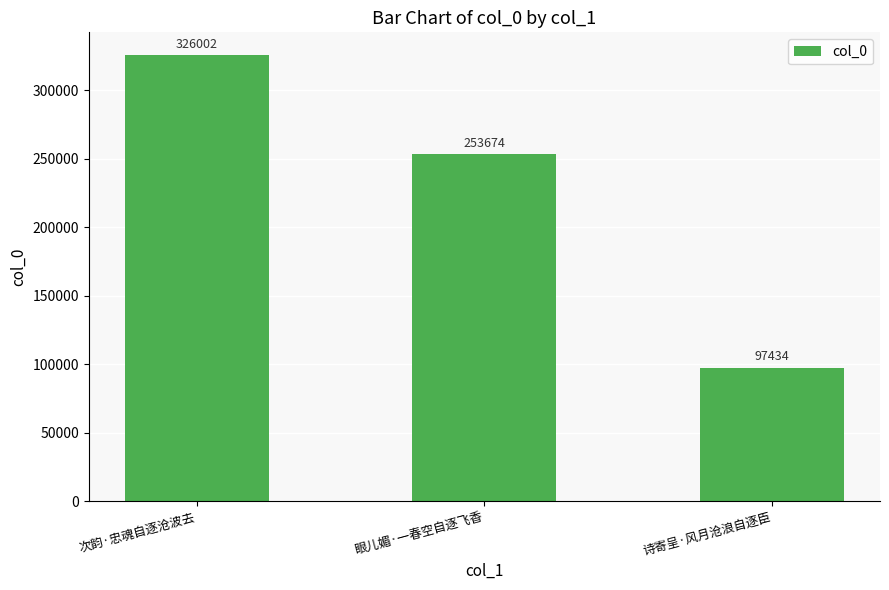

True or false: the data shows 97434 at 诗寄呈·风月沧浪自逐臣.

True